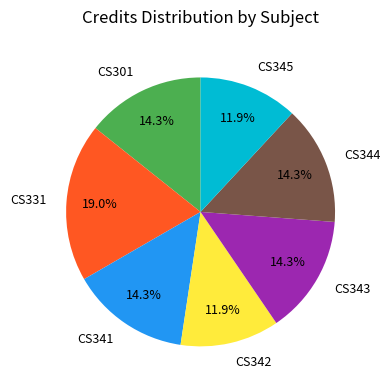

To the nearest percent, what percentage of the pie is CS341?

14%